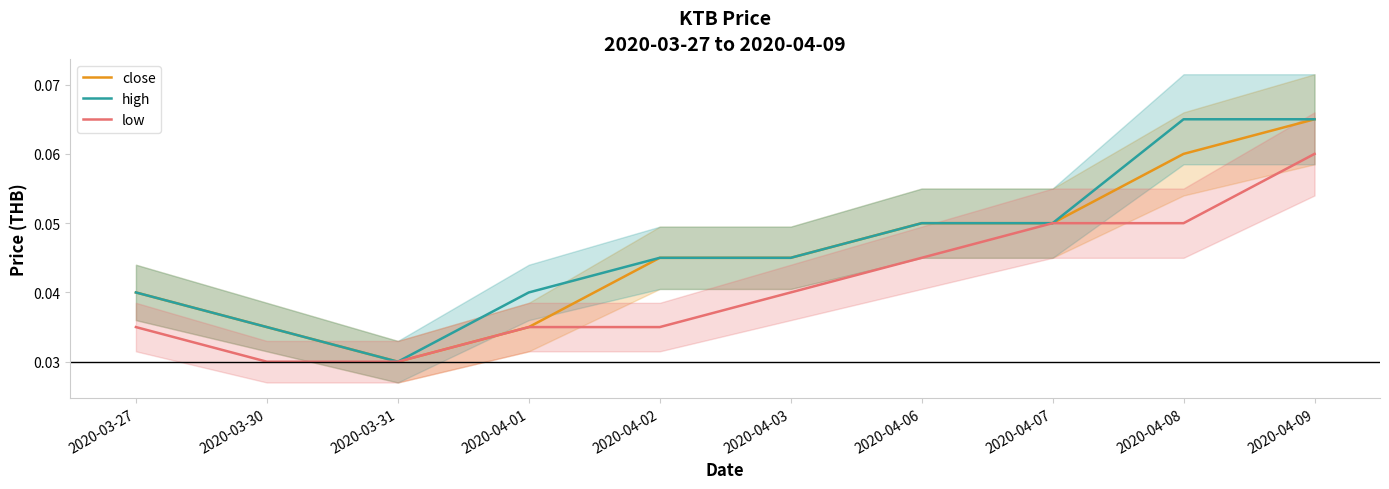

How many series are shown in this chart?

3